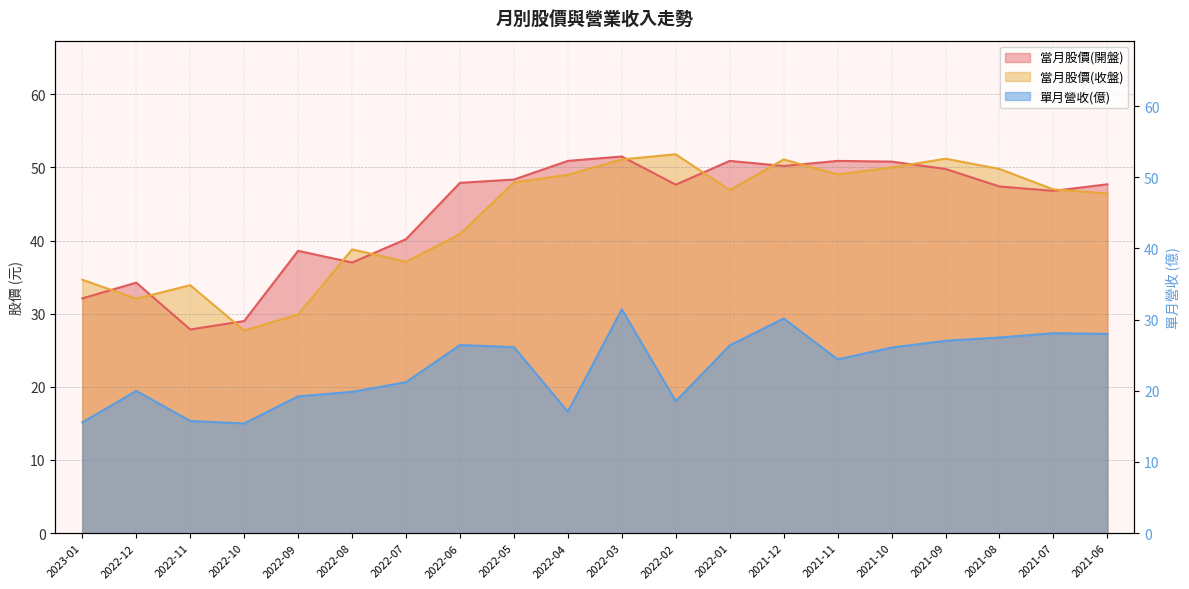

What is the difference between the second highest and minimum values in the 當月股價(開盤) series?

23.0